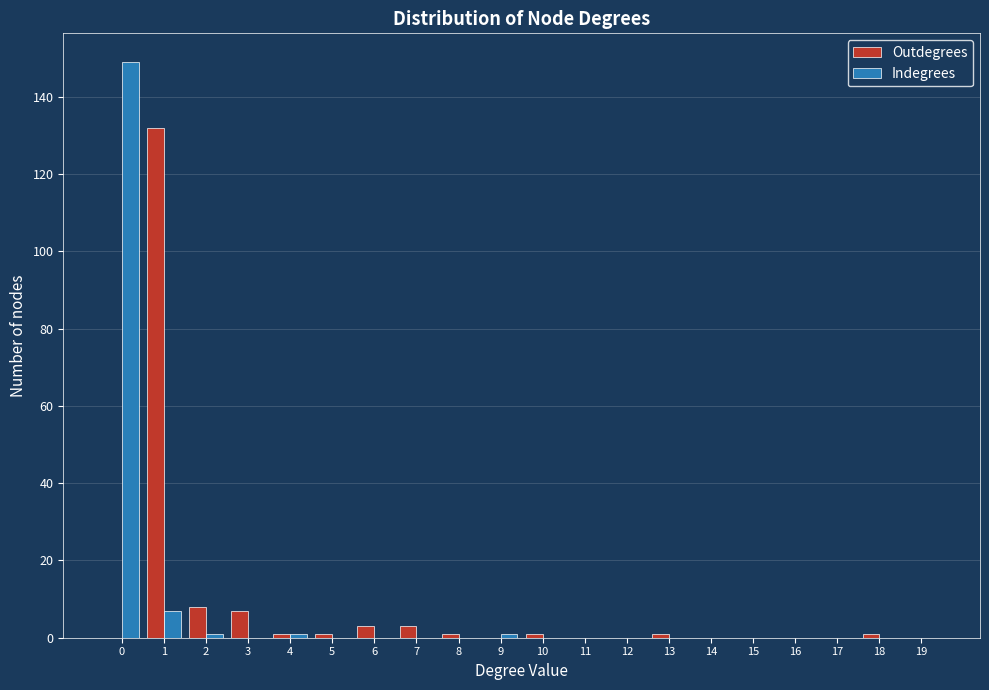

True or false: Outdegrees has a value of 1 at 5.

True